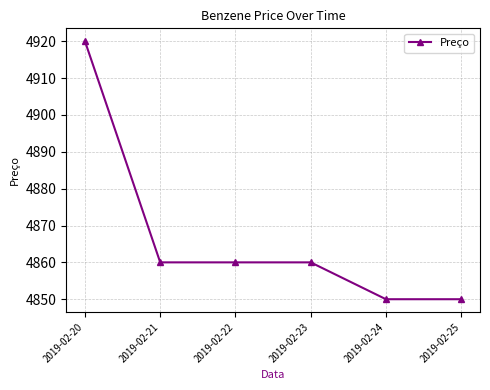

What is the value of the 2nd point from the left?

4860